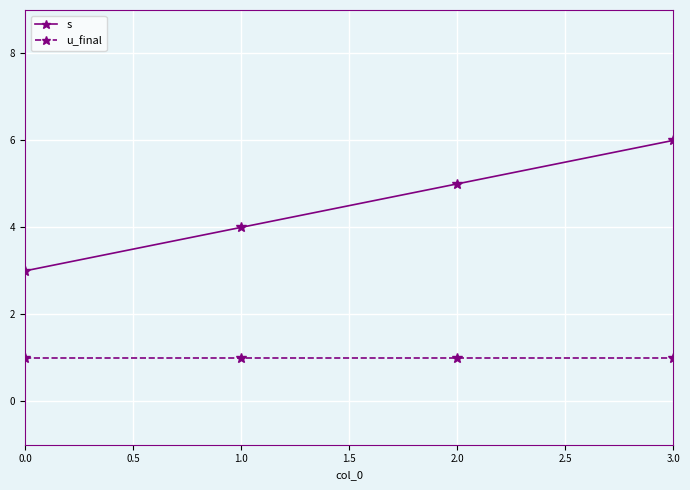

At how many categories does at least one series exceed 1?

4